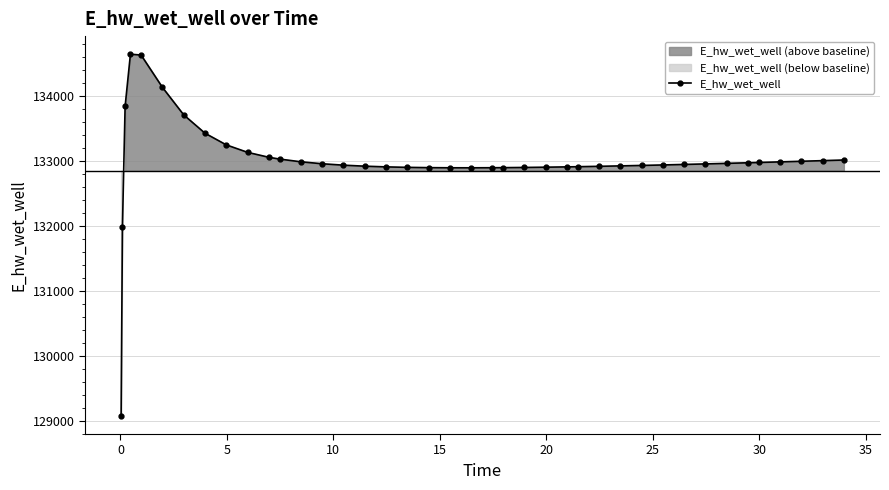

What is the minimum value for E_hw_wet_well?

129076.5